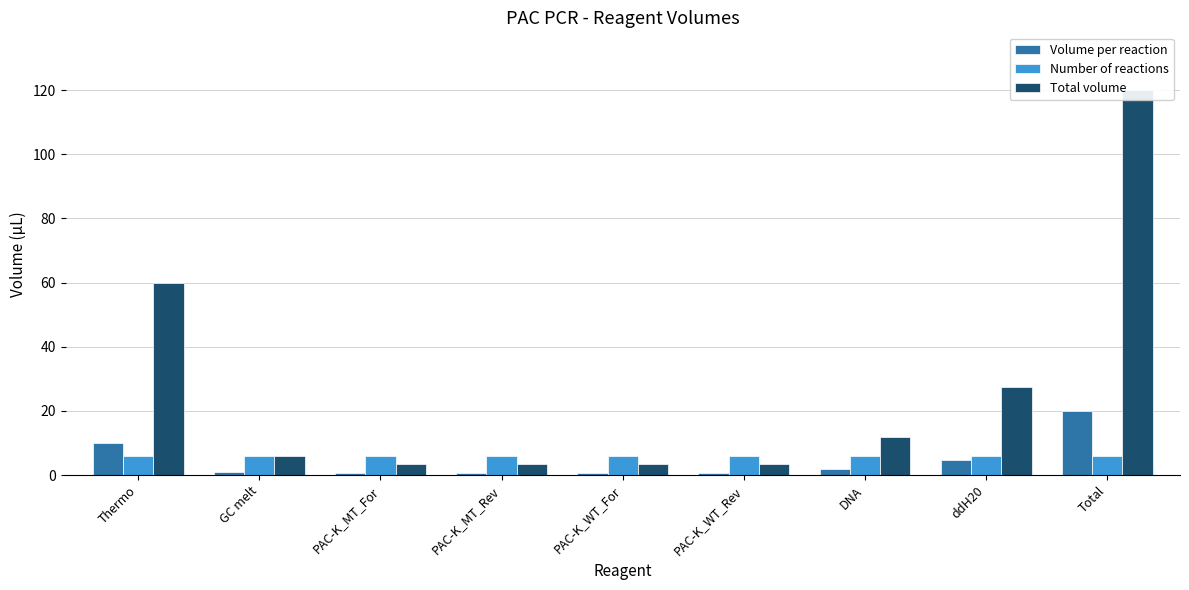

Reading left to right, extract all data points from this chart.

Volume per reaction: Thermo=10.0	GC melt=1.0	PAC-K_MT_For=0.6	PAC-K_MT_Rev=0.6	PAC-K_WT_For=0.6	PAC-K_WT_Rev=0.6	DNA=2.0	ddH20=4.6	Total=20.0
Number of reactions: Thermo=6.0	GC melt=6.0	PAC-K_MT_For=6.0	PAC-K_MT_Rev=6.0	PAC-K_WT_For=6.0	PAC-K_WT_Rev=6.0	DNA=6.0	ddH20=6.0	Total=6.0
Total volume: Thermo=60.0	GC melt=6.0	PAC-K_MT_For=3.6	PAC-K_MT_Rev=3.6	PAC-K_WT_For=3.6	PAC-K_WT_Rev=3.6	DNA=12.0	ddH20=27.6	Total=120.0